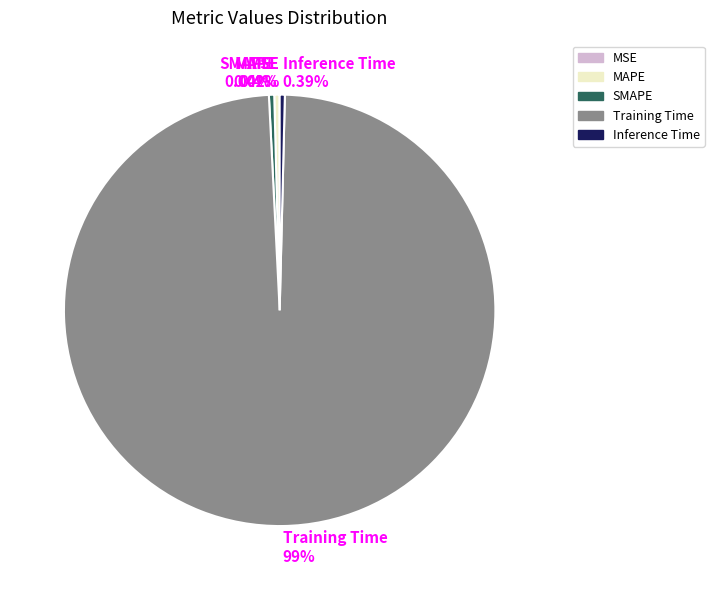

Which slice is the largest?

Training Time